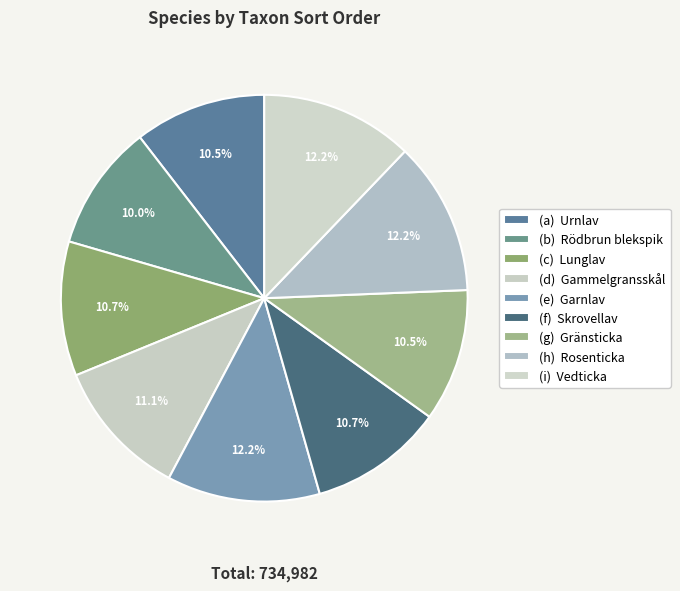

How many segments does this pie chart have?

9